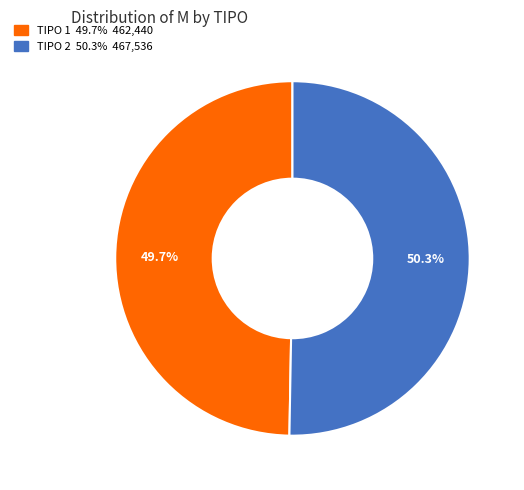

Is there any slice that represents more than half of the pie?

Yes